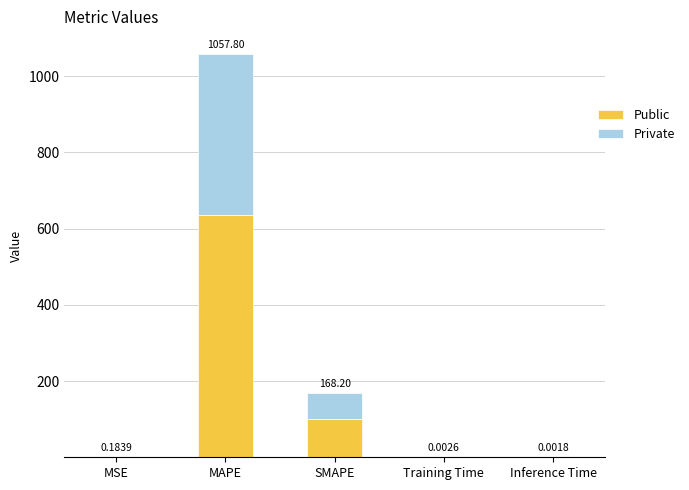

What is the difference between the maximum and minimum values in the Public series?

634.7